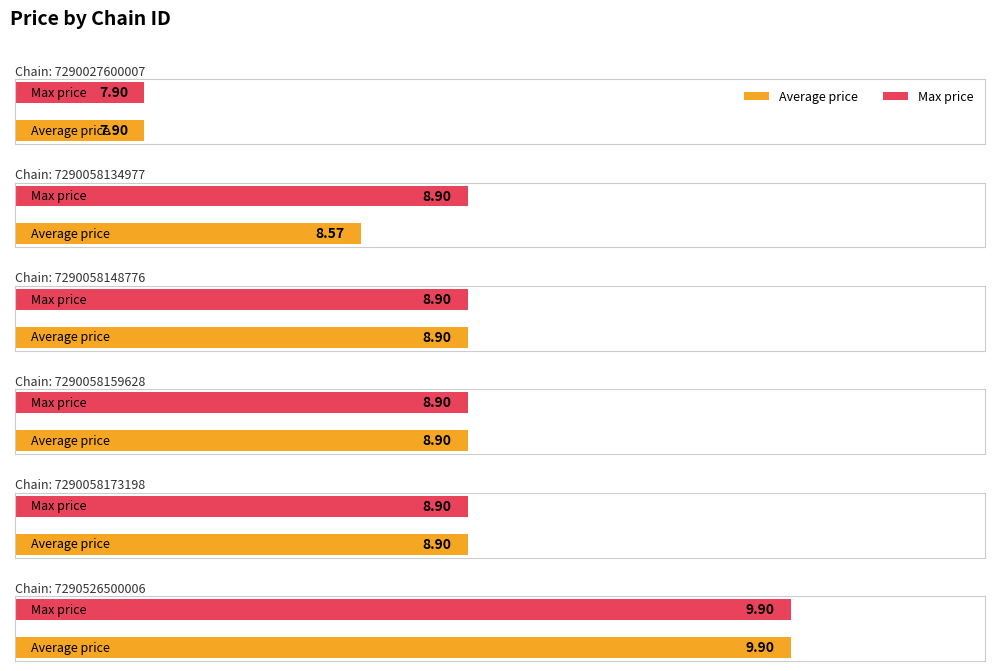

Read the Average price value at 7290058148776.

8.9